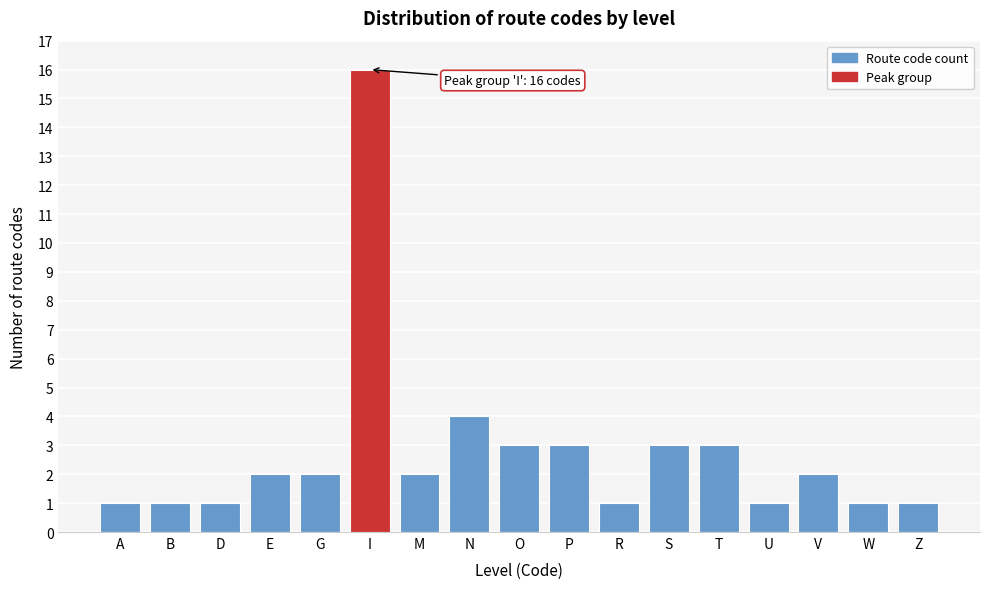

Reading right to left, extract all data points from this chart.

Z=1	W=1	V=2	U=1	T=3	S=3	R=1	P=3	O=3	N=4	M=2	I=16	G=2	E=2	D=1	B=1	A=1